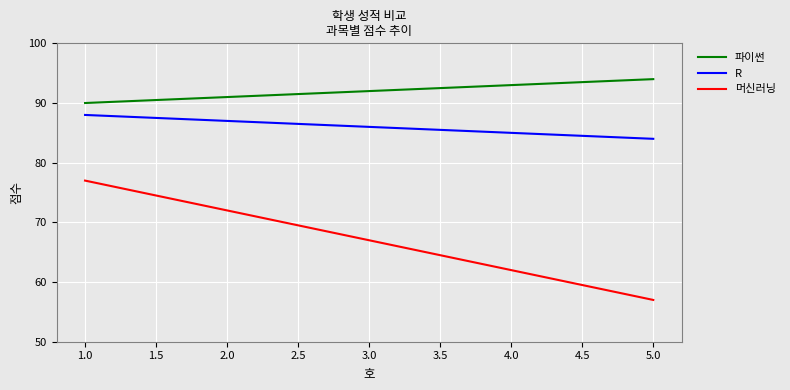

What value does the 머신러닝 series have at 4.0?

62